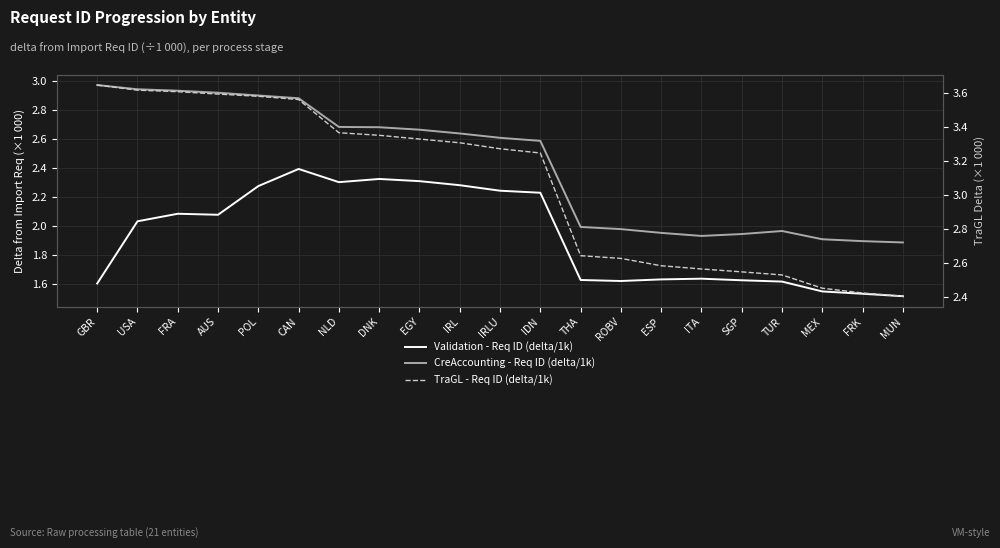

How many data points in Validation - Req ID (delta/1k) are less than 2?

10